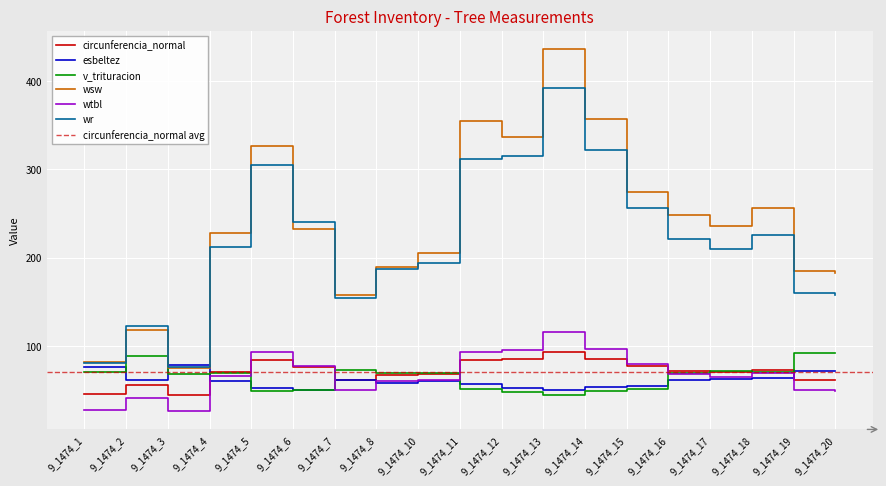

At how many categories does at least one series exceed 211?

11